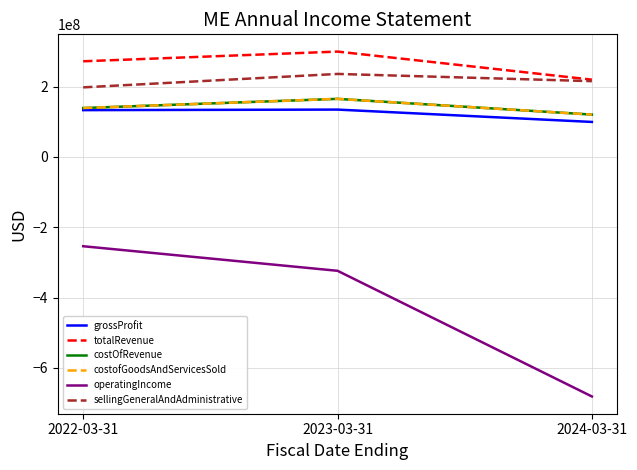

What is the sum of the totalRevenue values at 2023-03-31 and 2024-03-31?

519127000